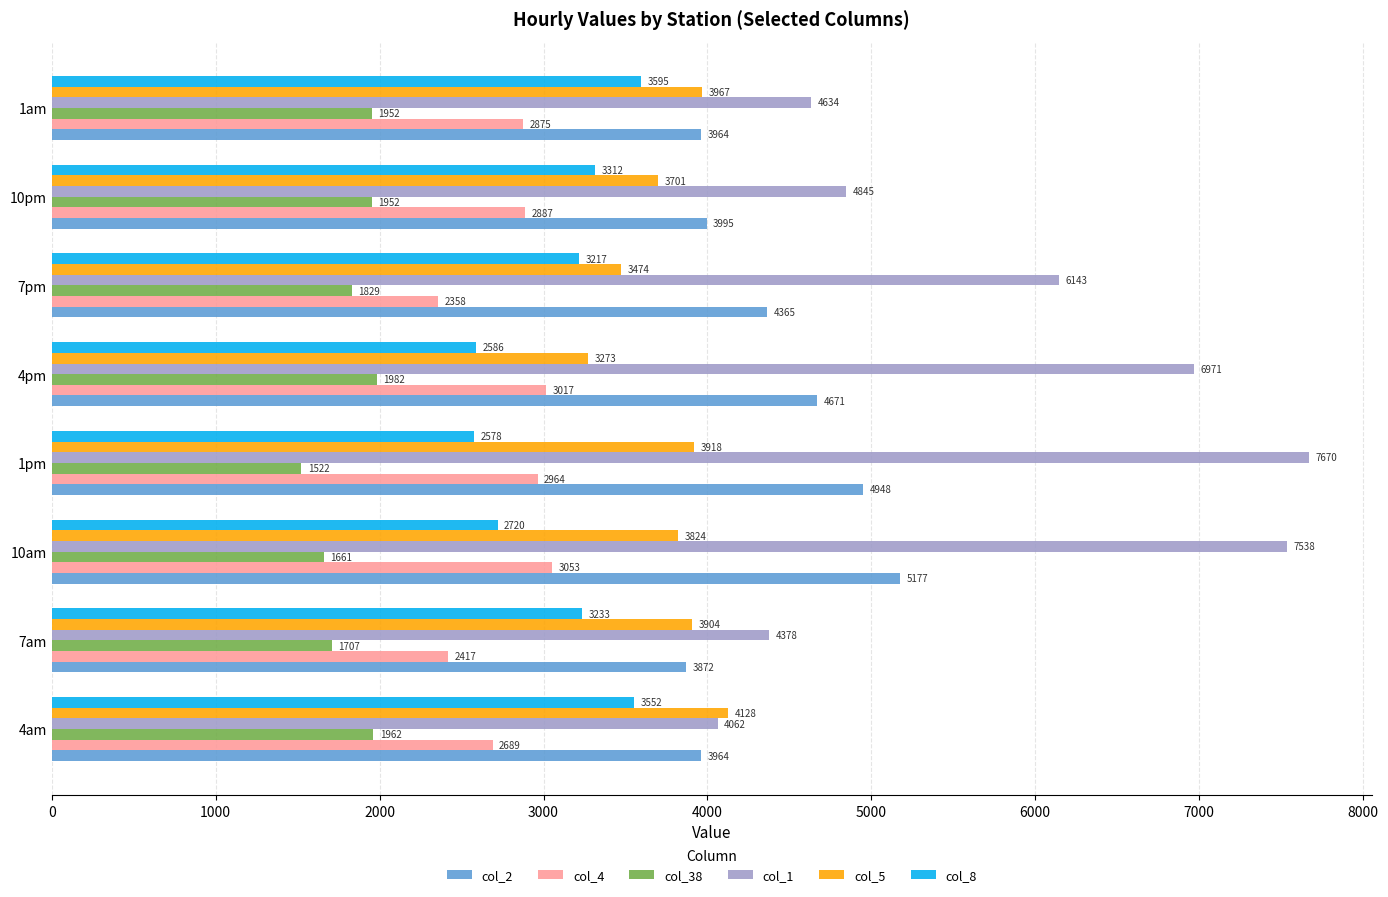

Which series changed the most between 1pm and 4pm?

col_1